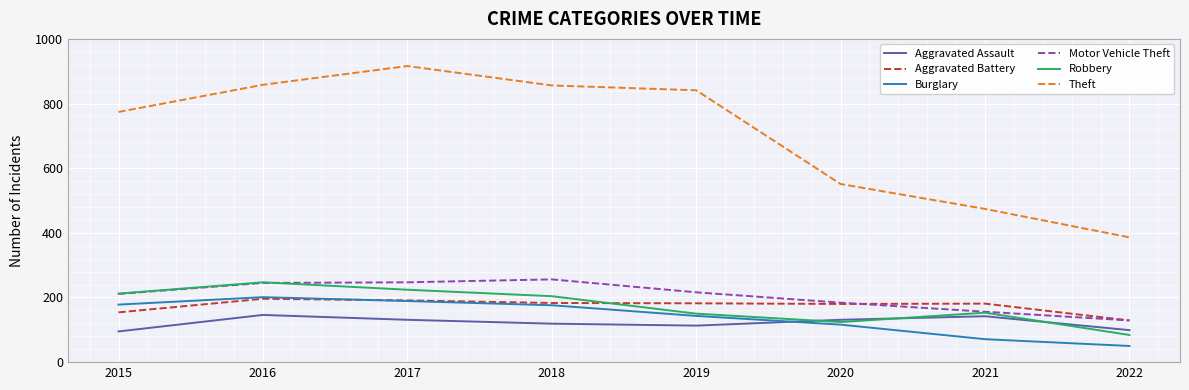

The value of Motor Vehicle Theft at 2018 is 148. True or false?

False